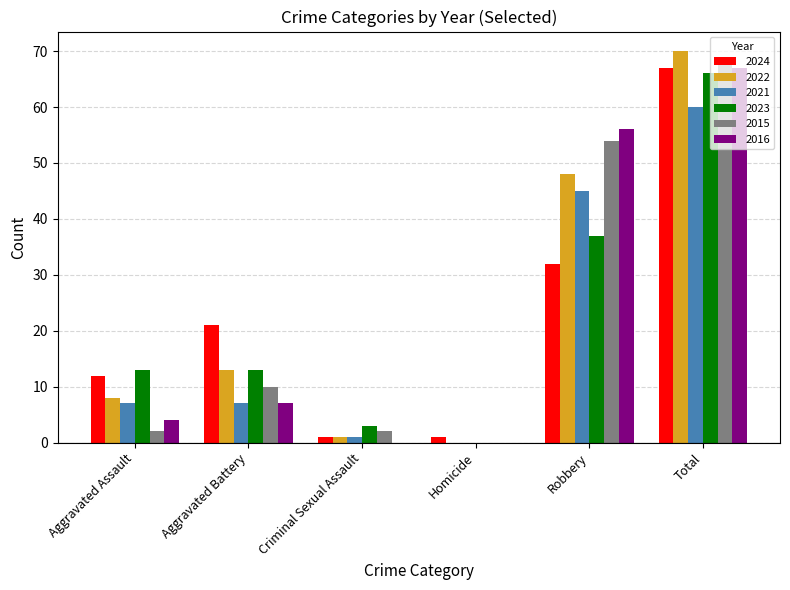

At which label does 2023 reach its peak?

Total